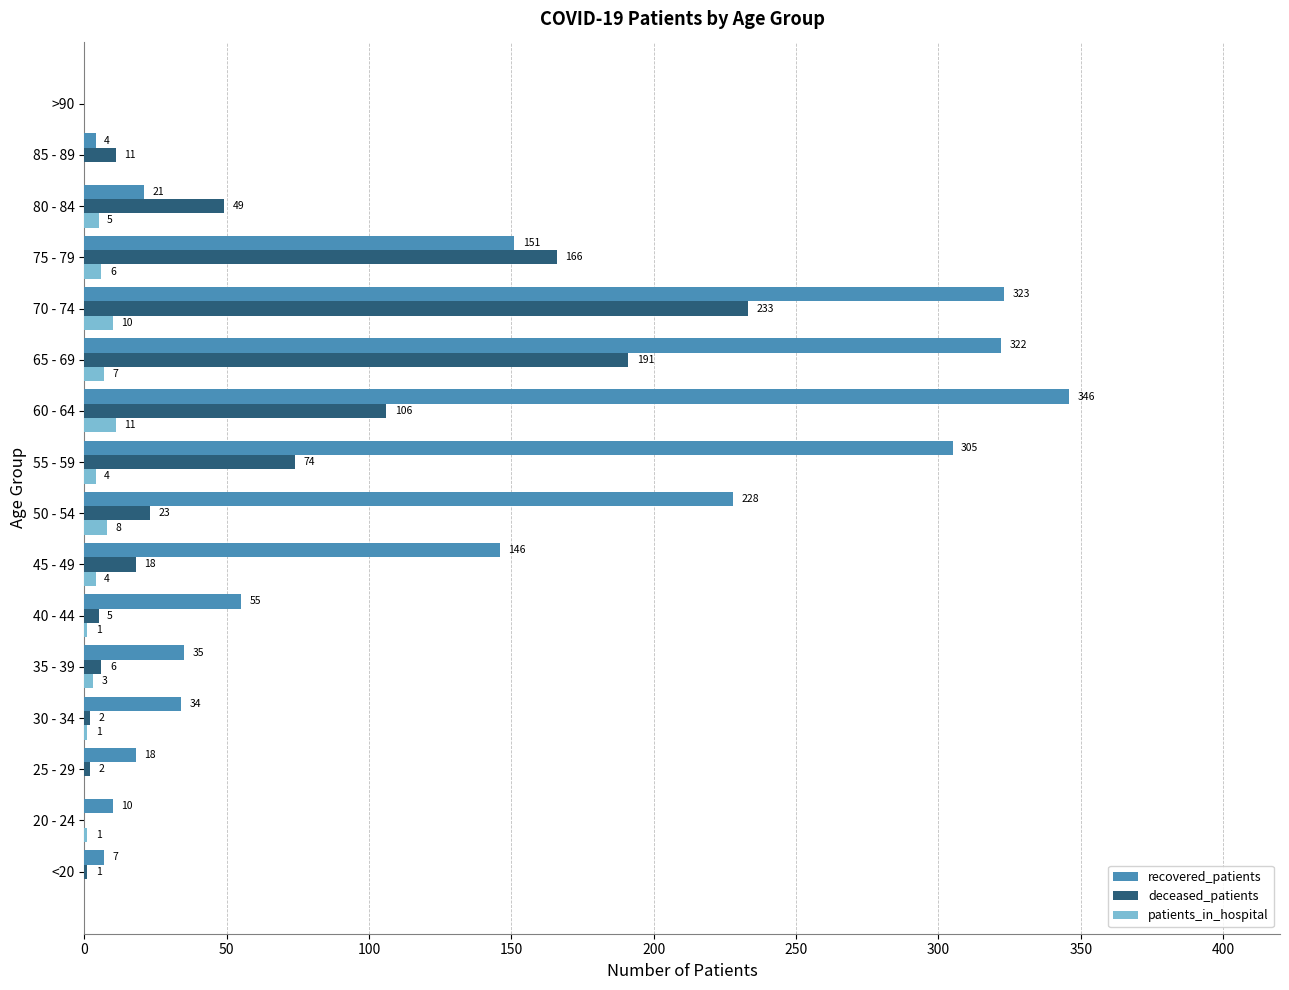

Which series changed the most between 55 - 59 and 80 - 84?

recovered_patients